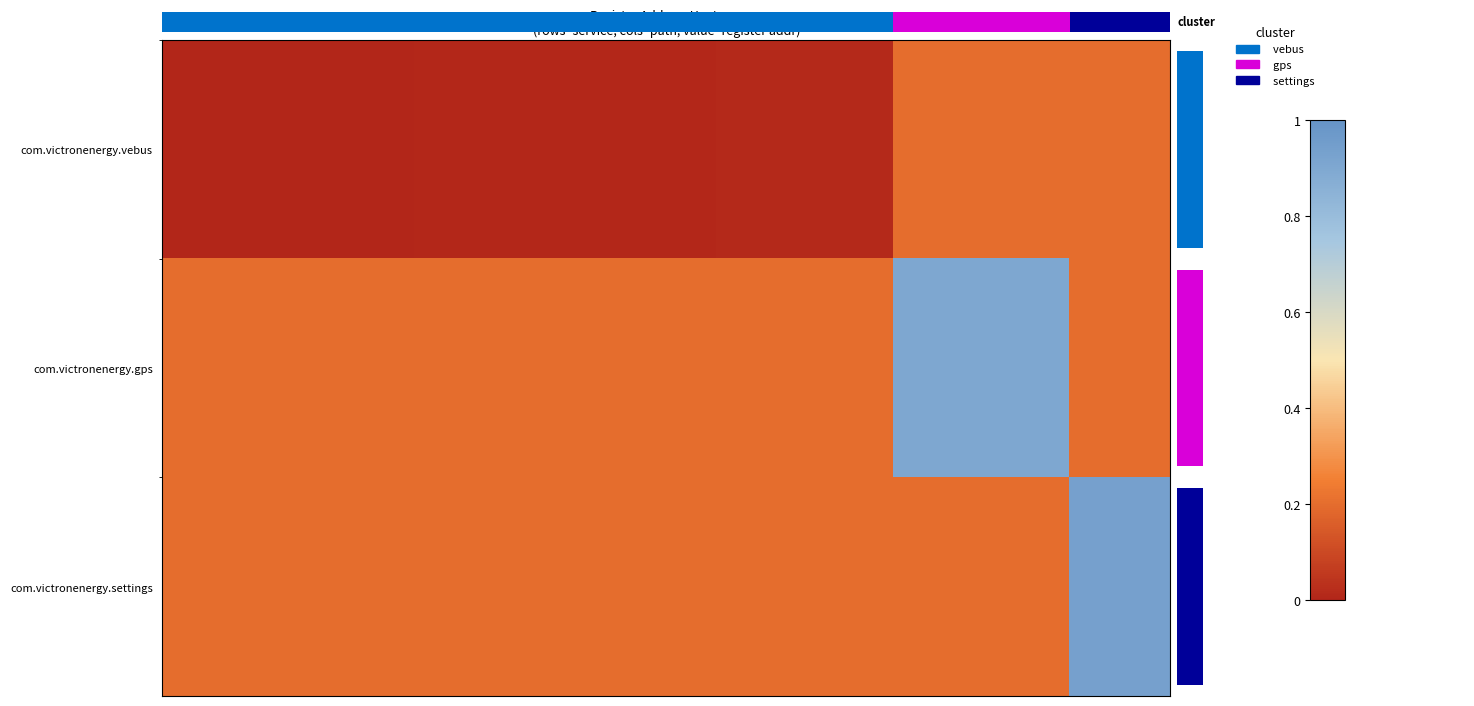

How many series are shown in this chart?

3